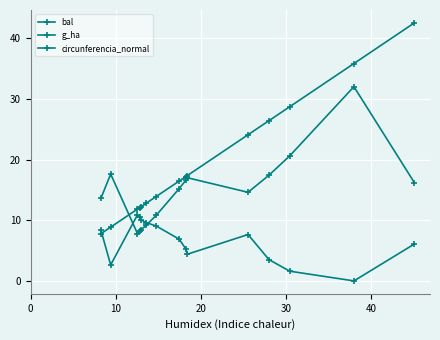

How many intersections are there between bal and circunferencia_normal?

1